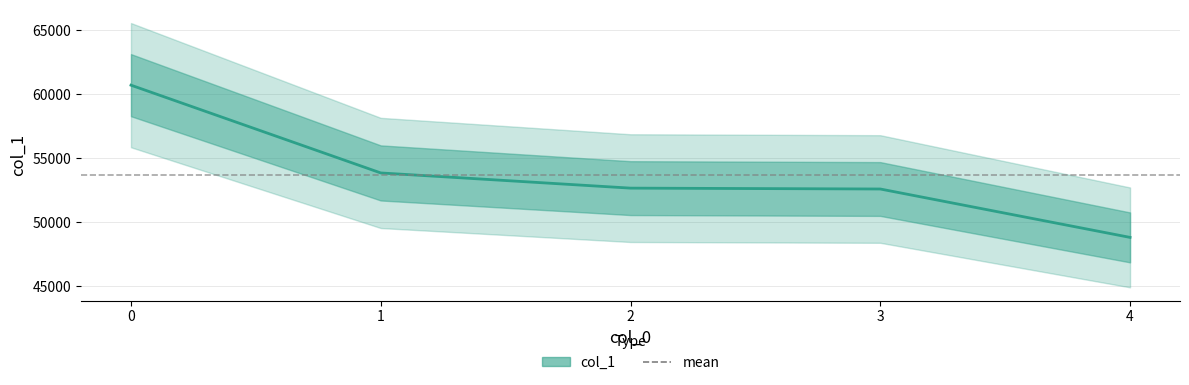

True or false: the data shows 83881 at 3.

False